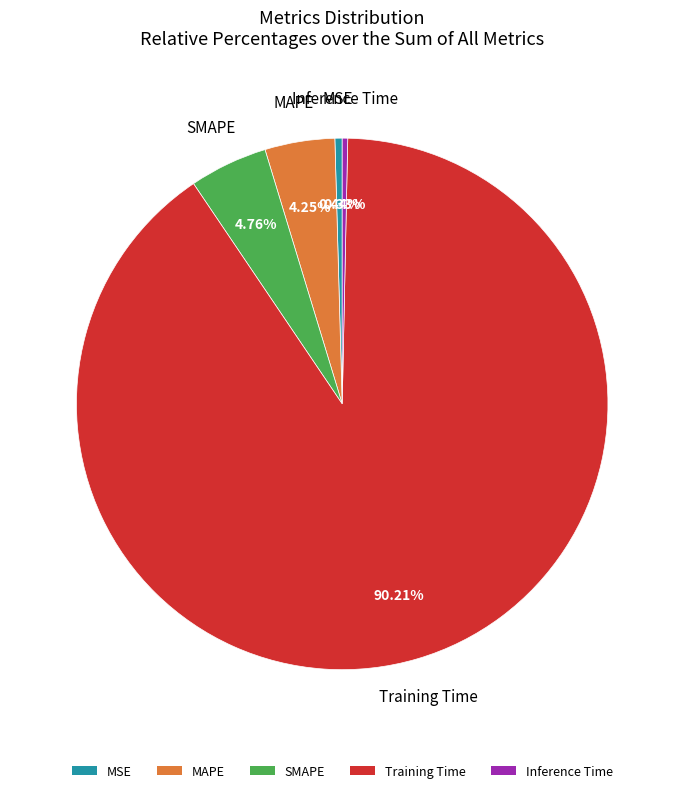

What is the largest slice in the pie chart?

Training Time